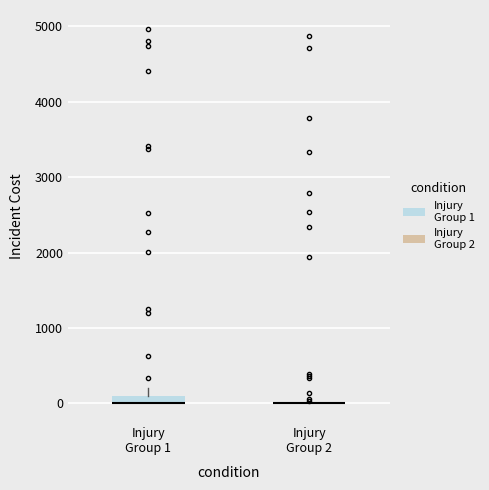

Comparing the boxes themselves (not the whiskers), which one is the tallest?

Injury Group 1